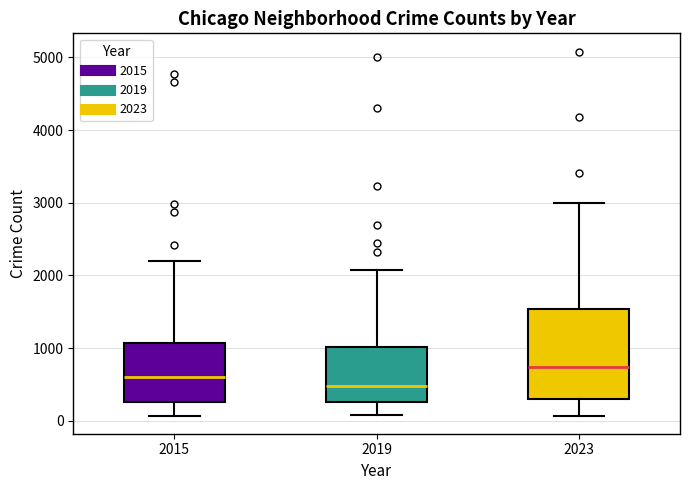

Where does the upper whisker of the box at x = 2023 end on the y-axis? The values are not printed on the chart, so give them approximately, as read against the axis.

3000